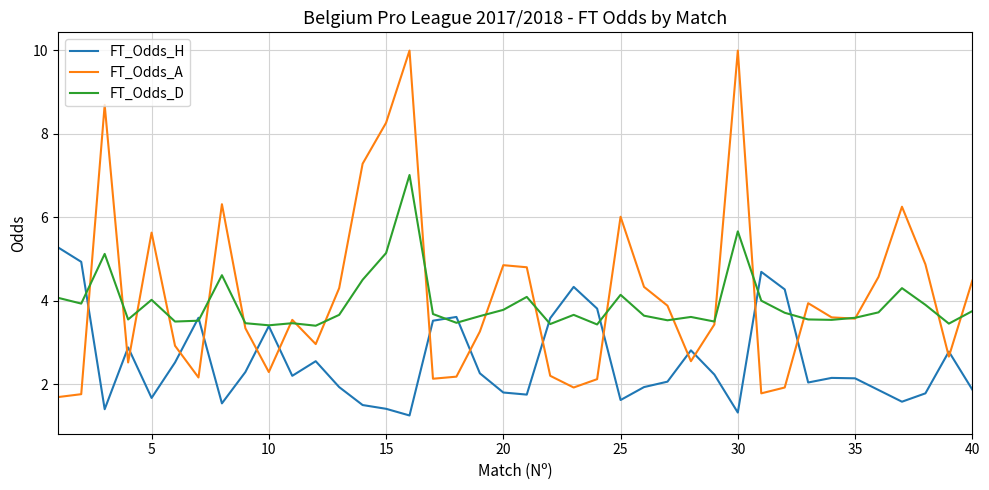

True or false: FT_Odds_H and FT_Odds_A cross at least once.

True